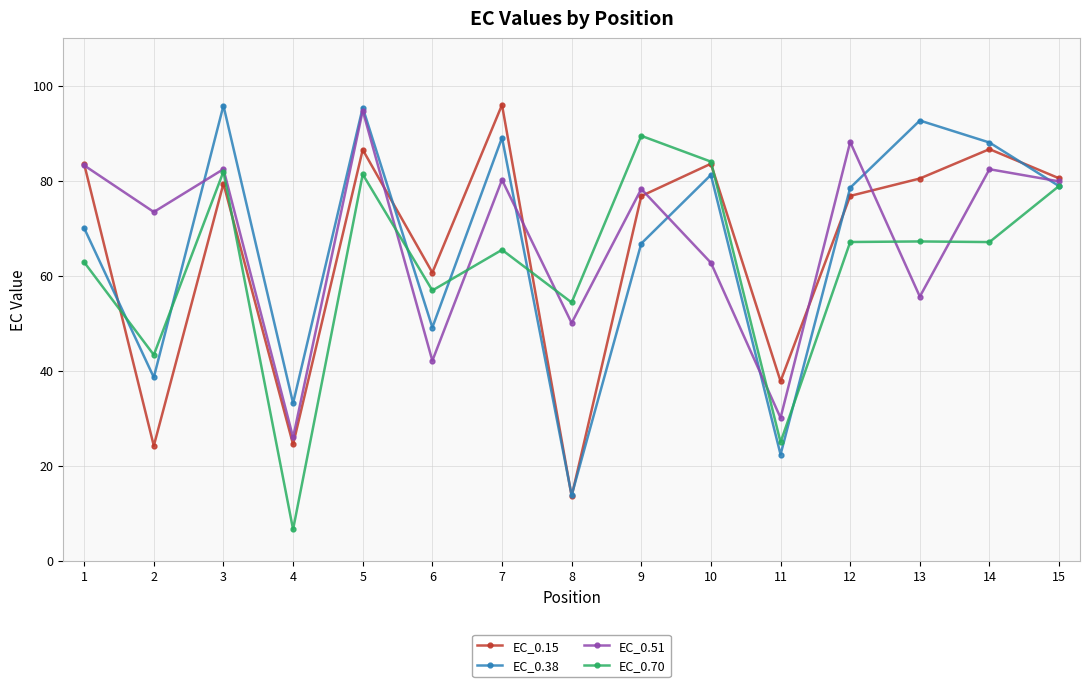

What is the value of the EC_0.51 point at the 13th from the left?

55.6